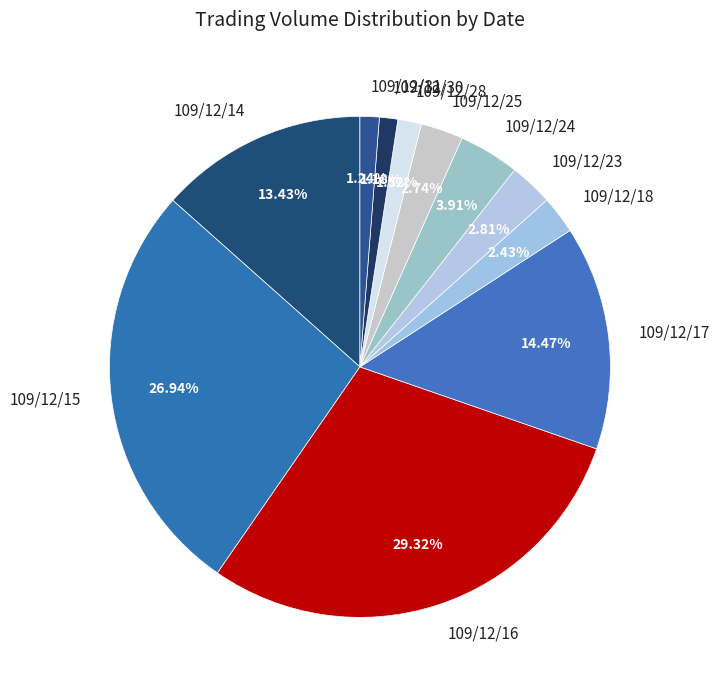

To the nearest percent, what is the difference between the 109/12/30 and 109/12/23 slice percentages?

2%